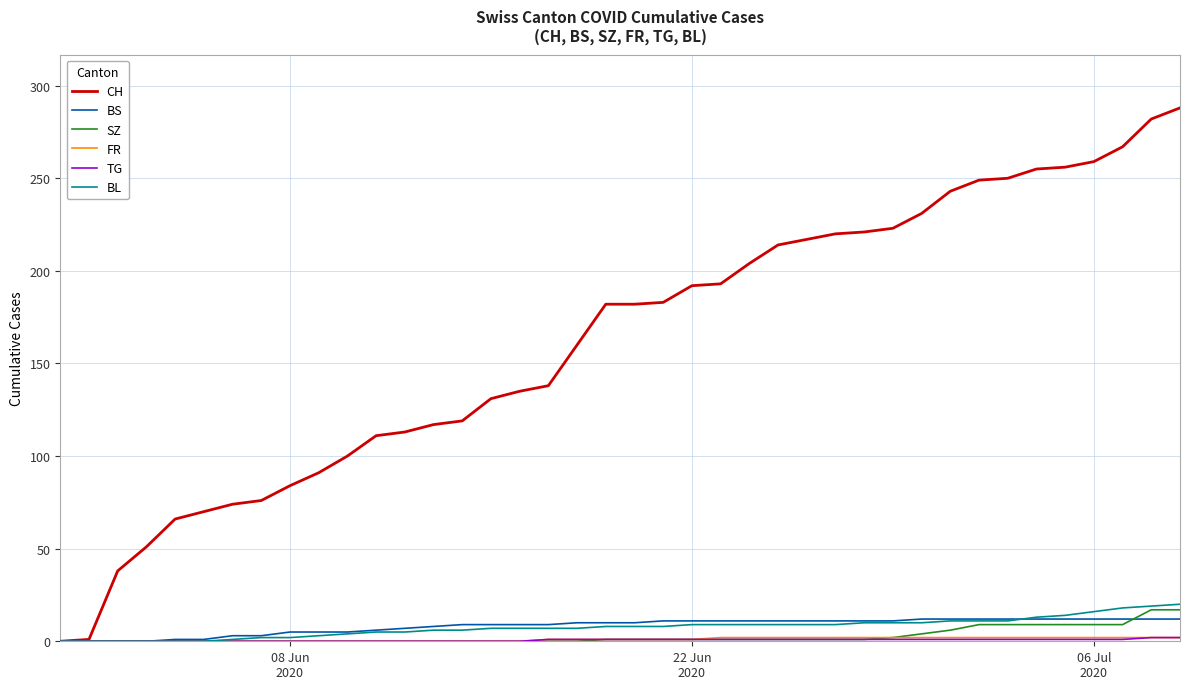

Which series has the widest spread of values?

CH